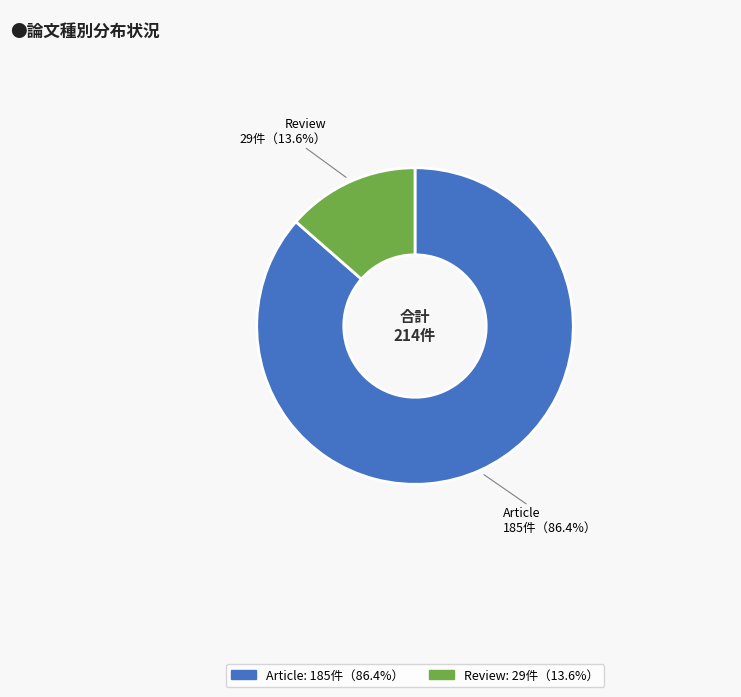

What percentage is the Review slice, to the nearest percent?

14%